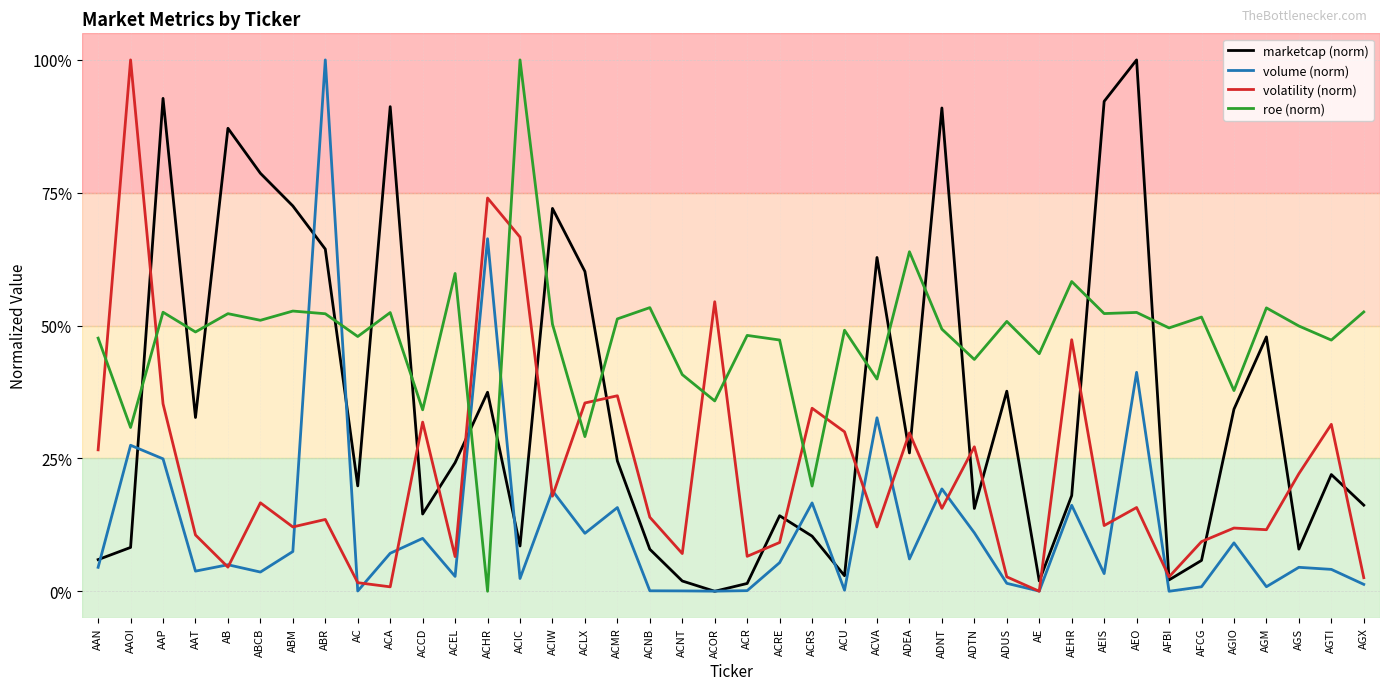

Reading right to left, list all the values displayed in this chart.

marketcap (norm): 0.2	0.2	0.1	0.5	0.3	0.1	0.0	1.0	0.9	0.2	0.0	0.4	0.2	0.9	0.3	0.6	0.0	0.1	0.1	0.0	0.0	0.0	0.1	0.2	0.6	0.7	0.1	0.4	0.2	0.1	0.9	0.2	0.6	0.7	0.8	0.9	0.3	0.9	0.1	0.1
volume (norm): 0.0	0.0	0.0	0.0	0.1	0.0	0.0	0.4	0.0	0.2	0.0	0.0	0.1	0.2	0.1	0.3	0.0	0.2	0.1	0.0	0.0	0.0	0.0	0.2	0.1	0.2	0.0	0.7	0.0	0.1	0.1	0.0	1.0	0.1	0.0	0.0	0.0	0.2	0.3	0.0
volatility (norm): 0.0	0.3	0.2	0.1	0.1	0.1	0.0	0.2	0.1	0.5	0.0	0.0	0.3	0.2	0.3	0.1	0.3	0.3	0.1	0.1	0.5	0.1	0.1	0.4	0.4	0.2	0.7	0.7	0.1	0.3	0.0	0.0	0.1	0.1	0.2	0.0	0.1	0.4	1.0	0.3
roe (norm): 0.5	0.5	0.5	0.5	0.4	0.5	0.5	0.5	0.5	0.6	0.4	0.5	0.4	0.5	0.6	0.4	0.5	0.2	0.5	0.5	0.4	0.4	0.5	0.5	0.3	0.5	1.0	0.0	0.6	0.3	0.5	0.5	0.5	0.5	0.5	0.5	0.5	0.5	0.3	0.5